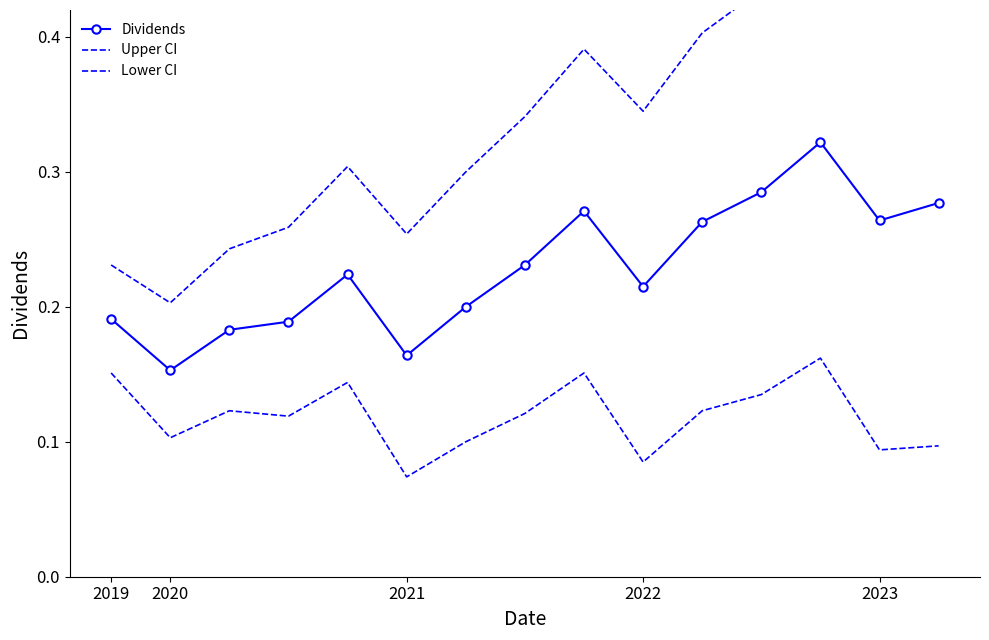

Which has a higher value, 11 or 2020?

11